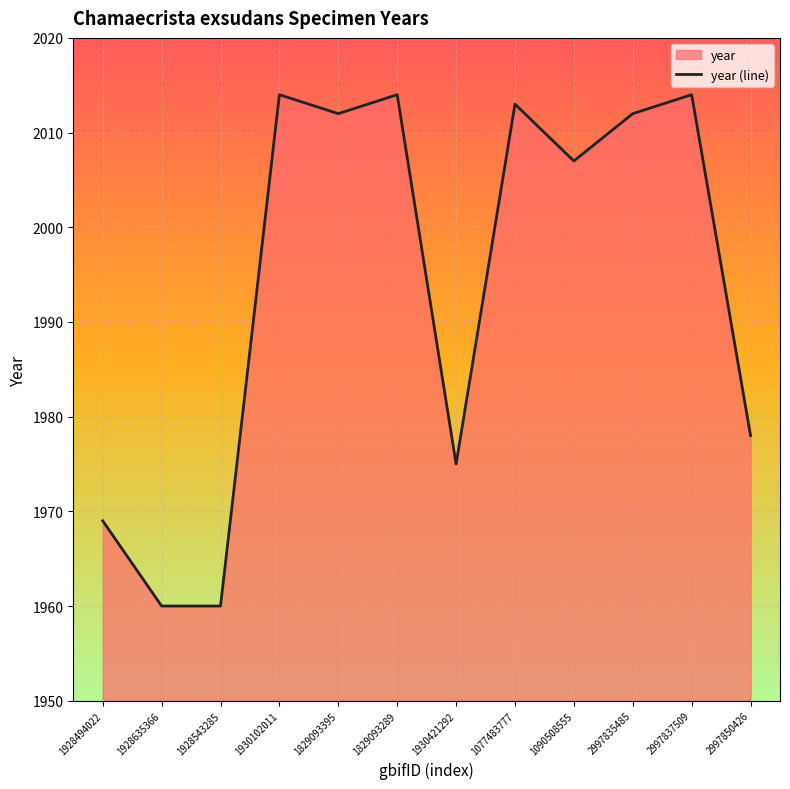

How many categories are shown in the chart?

12